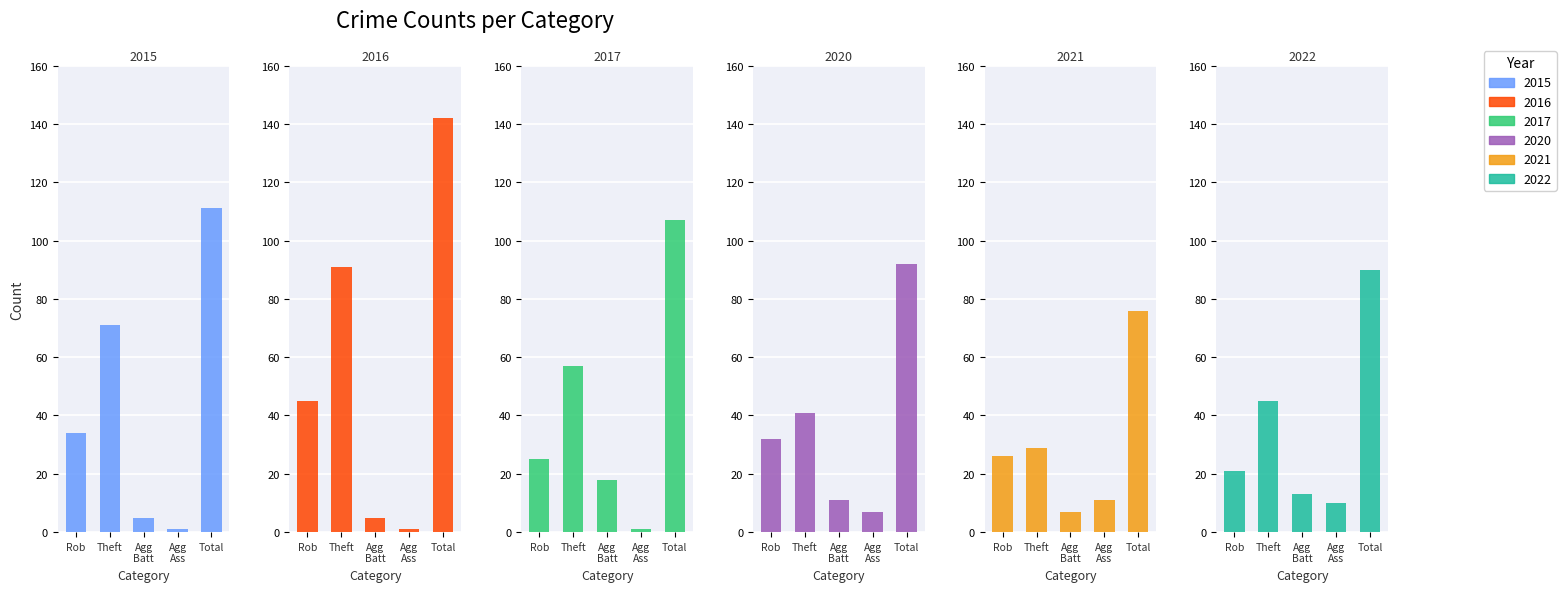

What is the label of the 1st bar from the left?

Rob